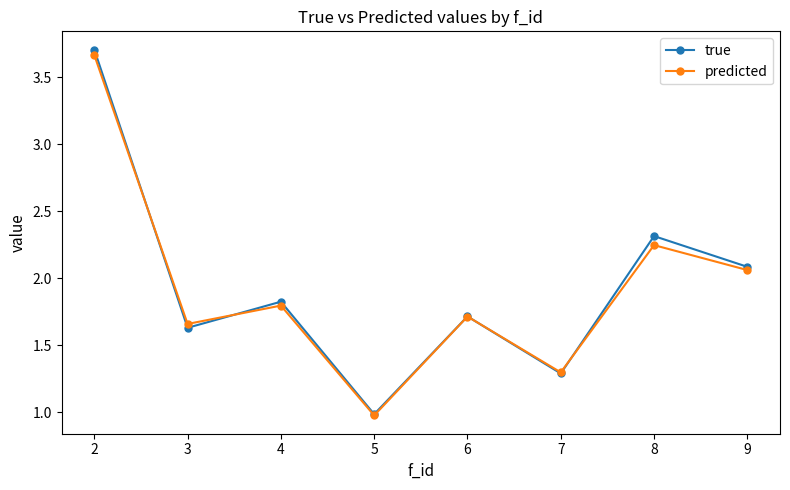

What is the sum of all true values?

15.6